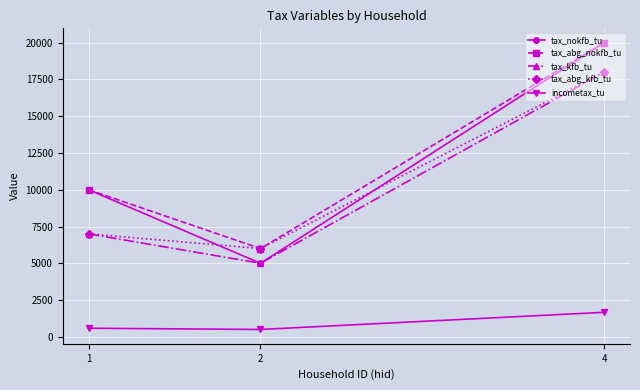

The value of tax_nokfb_tu at 1 is 10000.0. True or false?

True